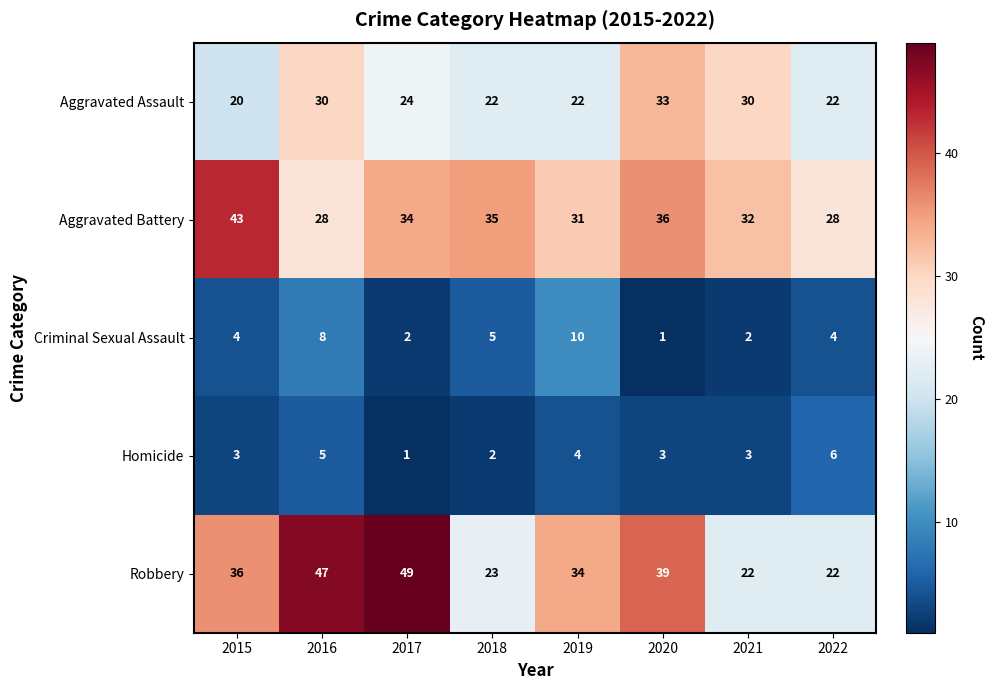

The Homicide series shows 3 at 2015. True or false?

True